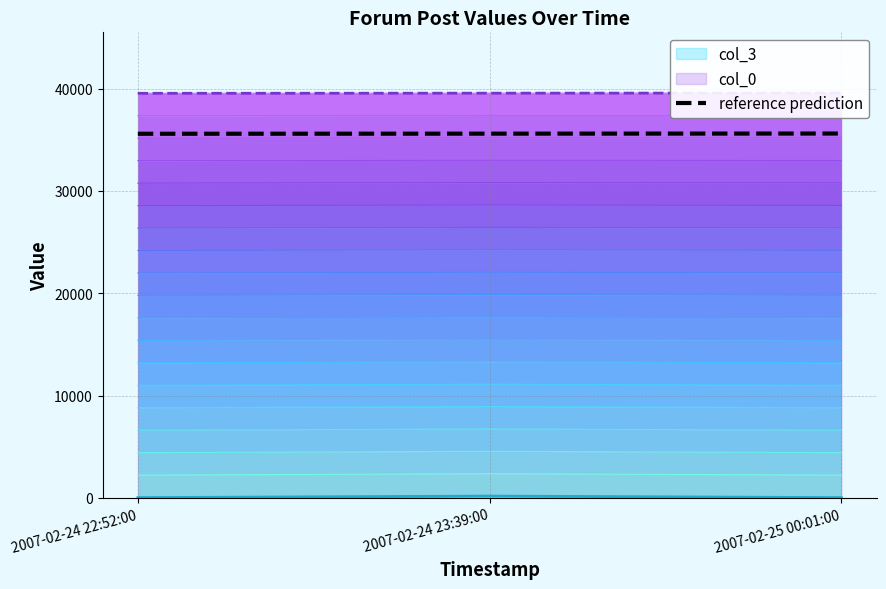

Where does the col_0 series first go above 39560?

2007-02-25 00:01:00